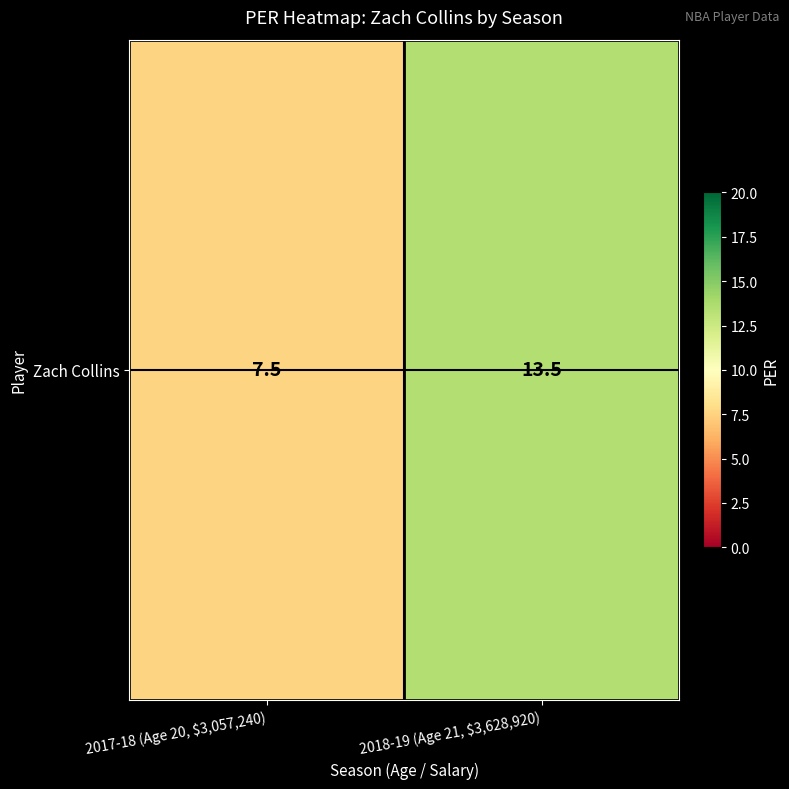

Which has a higher value, 2018-19 (Age 21, $3,628,920) or 2017-18 (Age 20, $3,057,240)?

2018-19 (Age 21, $3,628,920)